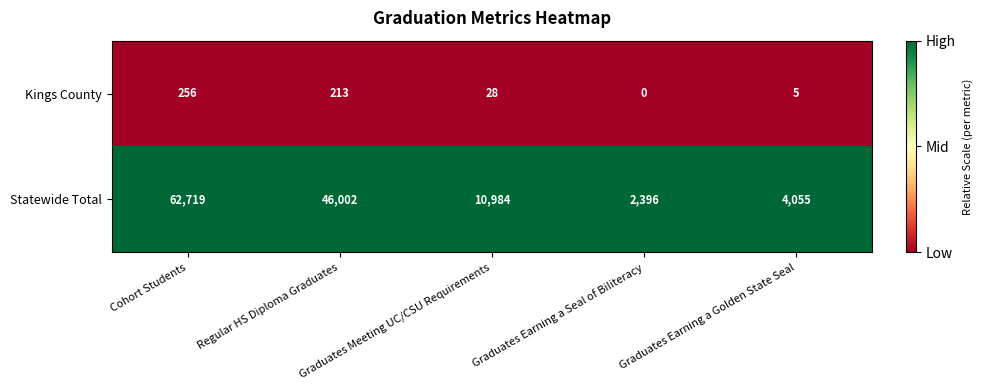

Which category has the lowest value across all series?

Graduates Earning a Seal of Biliteracy